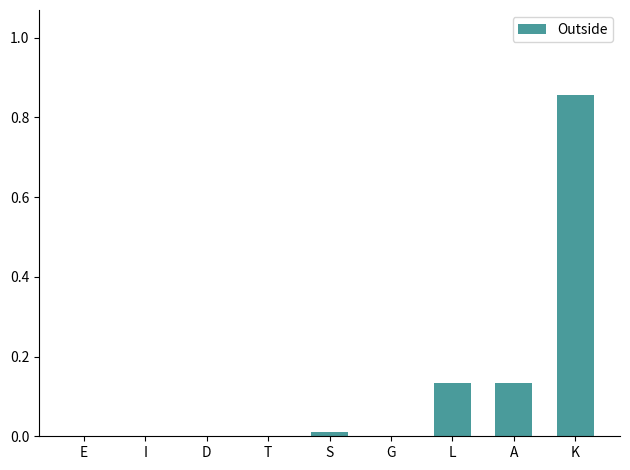

Does the chart contain stacked bars?

No